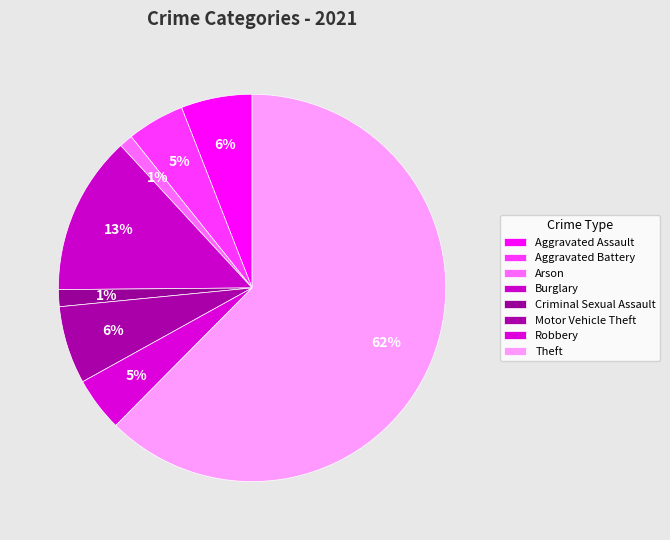

How many segments does this pie chart have?

8